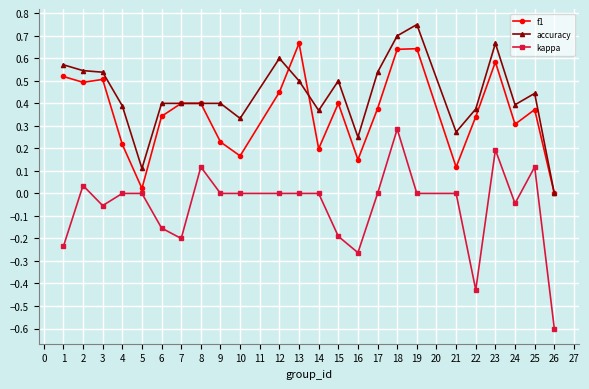

Is it true that accuracy equals 0.3 at 10?

True